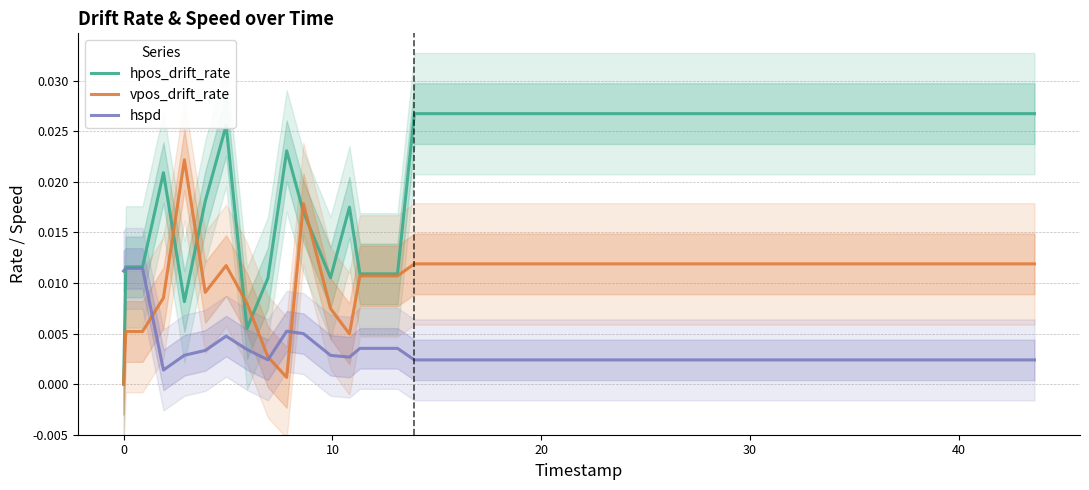

How many intersections are there between hpos_drift_rate and vpos_drift_rate?

6